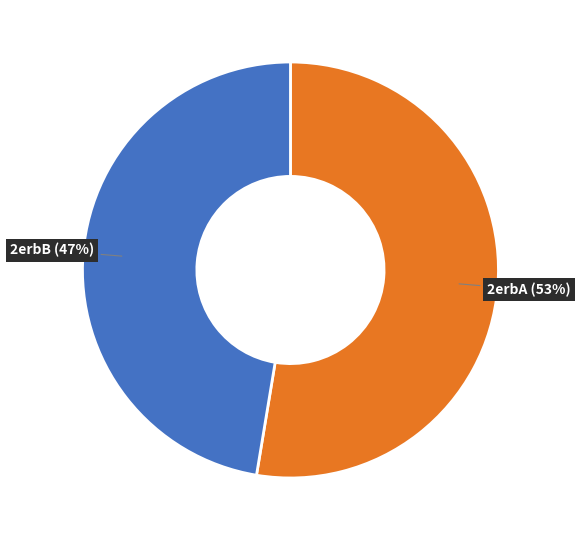

Is there any slice that represents more than half of the pie?

Yes